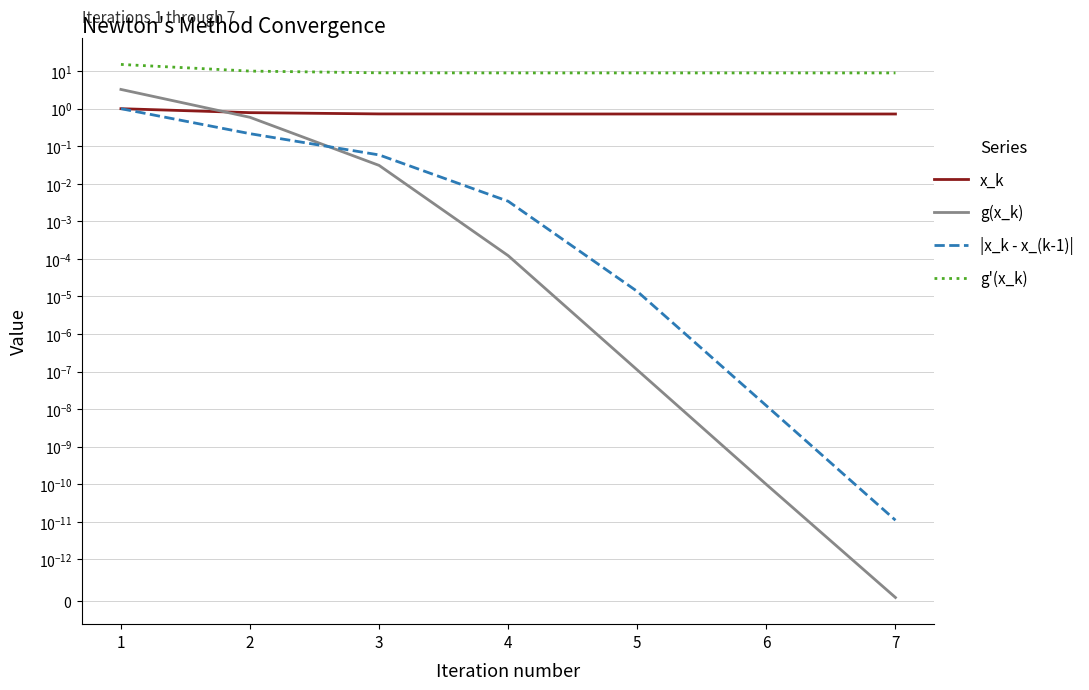

What are all the series names shown in the legend?

x_k, g(x_k), |x_k - x_(k-1)|, g'(x_k)